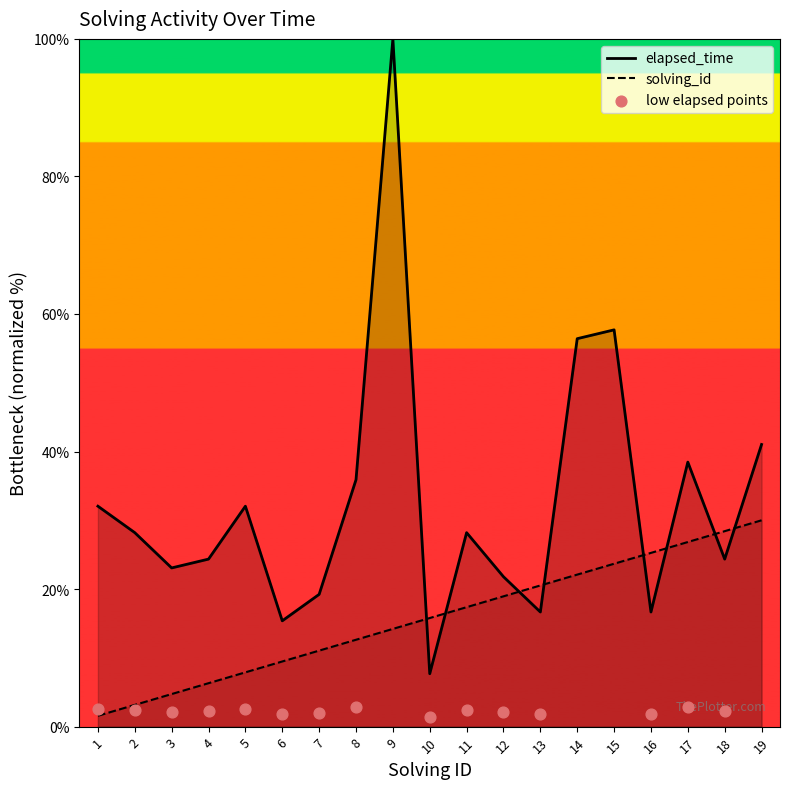

At which category is the sum across all series the highest?

9